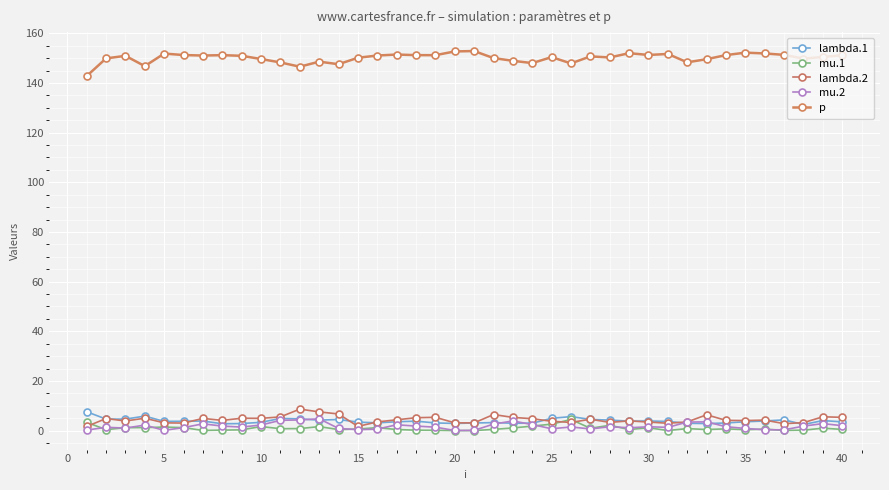

Which series has the largest total across all categories?

p